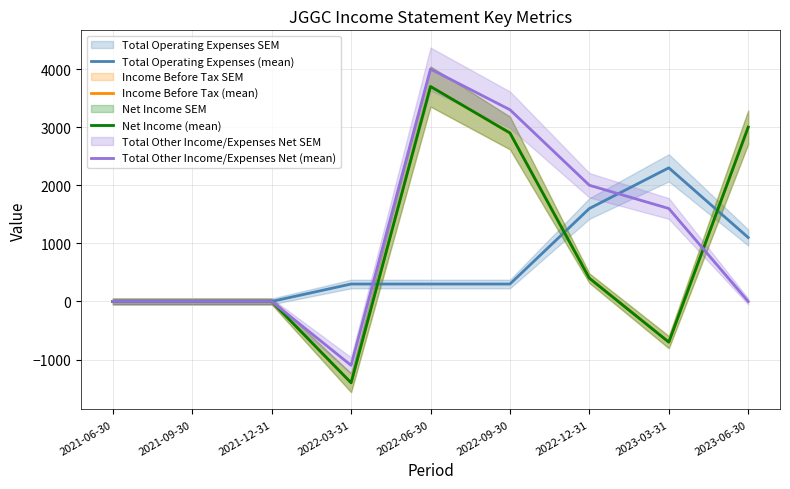

What are all the series names shown in the legend?

Total Operating Expenses (mean), Income Before Tax (mean), Net Income (mean), Total Other Income/Expenses Net (mean)